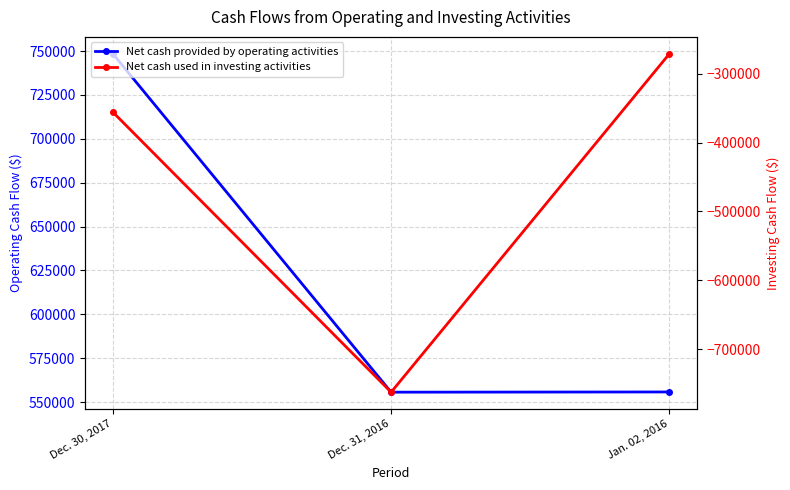

What is the sum of the Net cash provided by operating activities values at Dec. 31, 2016 and Dec. 30, 2017?

1304089